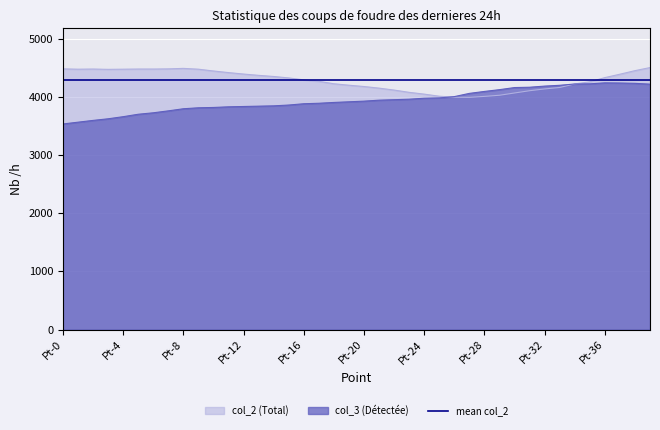

Where is col_3 nearest to the value 3888?

Pt-17